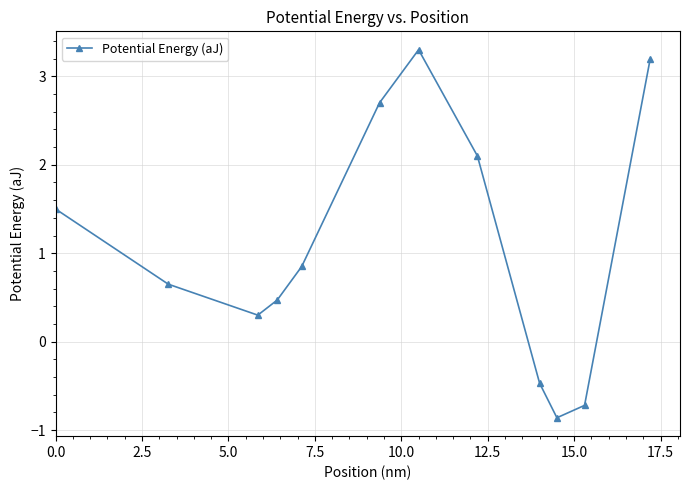

What is the value of the 9th point from the left?

-0.5